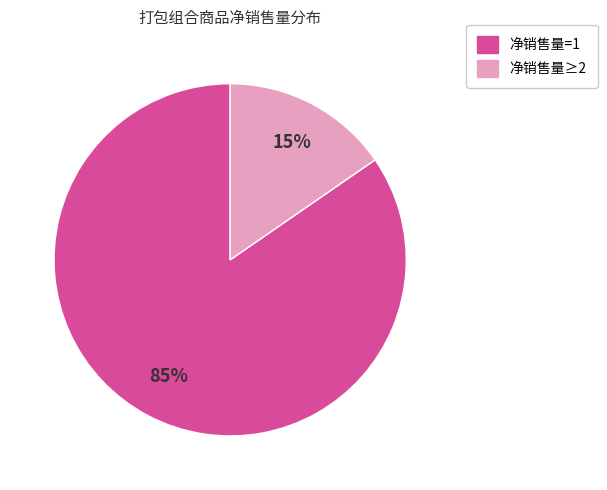

Which slice is the smallest?

净销售量≥2